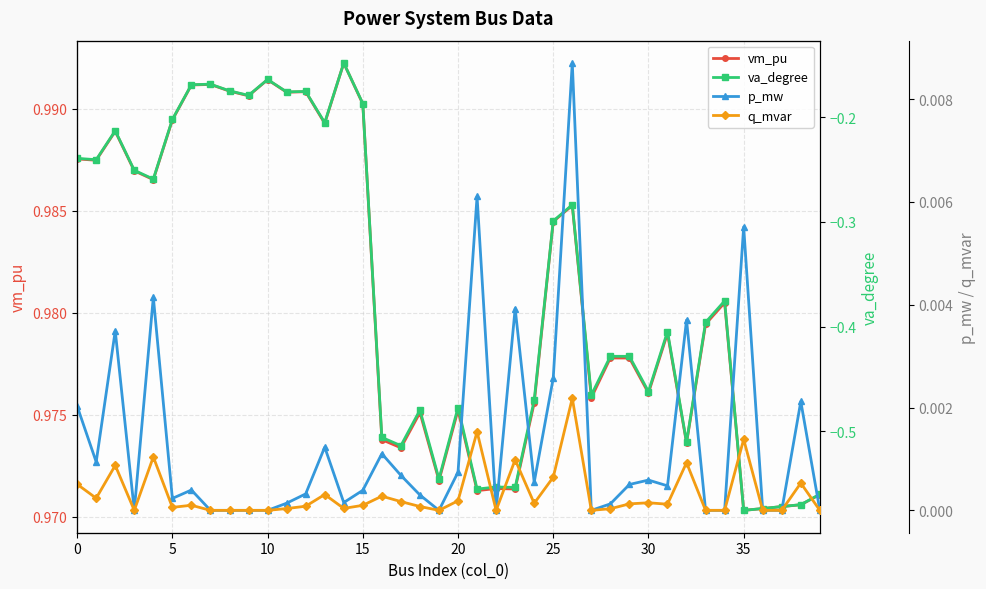

How many interior local peaks does the p_mw series have?

12